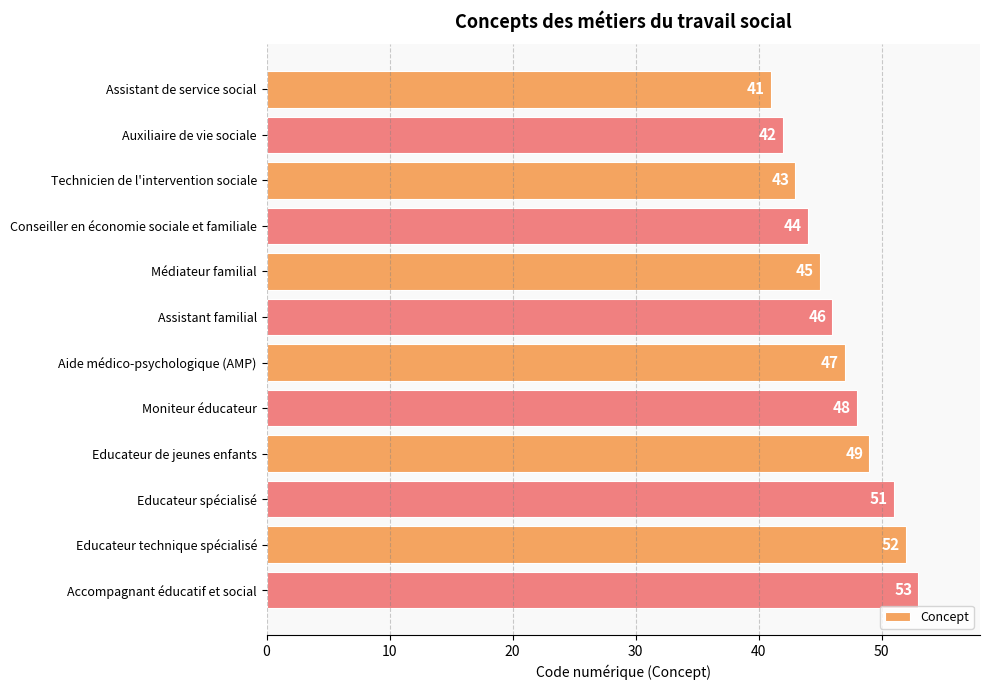

What is the sum of the values at Educateur de jeunes enfants and Assistant de service social?

90